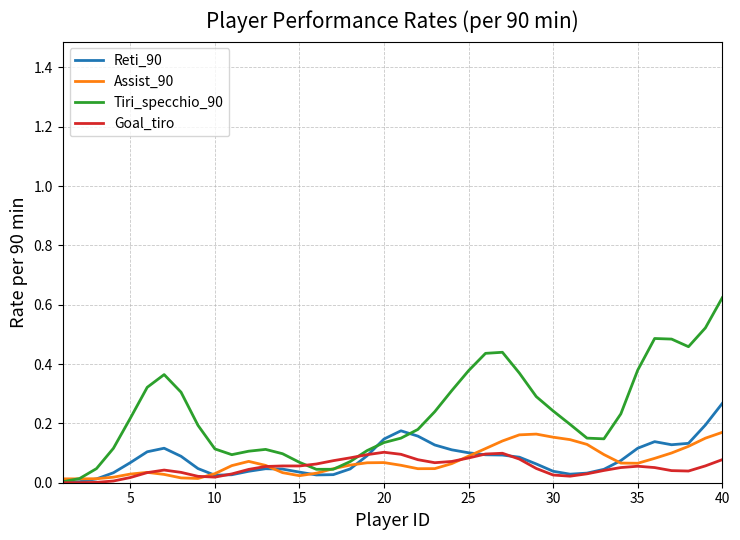

Which series has the widest spread of values?

Tiri_specchio_90